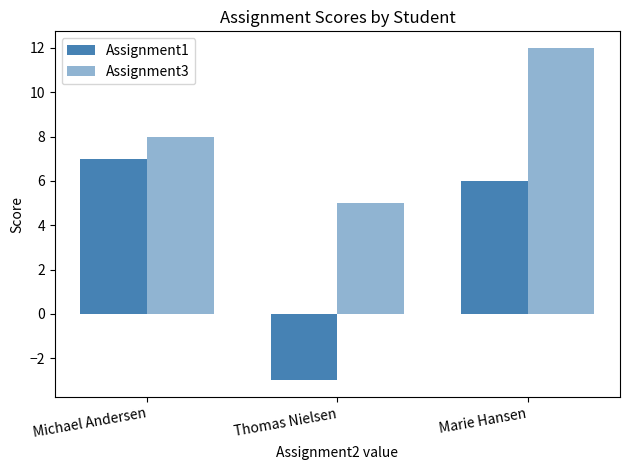

Reading left to right, list all the values displayed in this chart.

Assignment1: Michael Andersen=7	Thomas Nielsen=-3	Marie Hansen=6
Assignment3: Michael Andersen=8	Thomas Nielsen=5	Marie Hansen=12